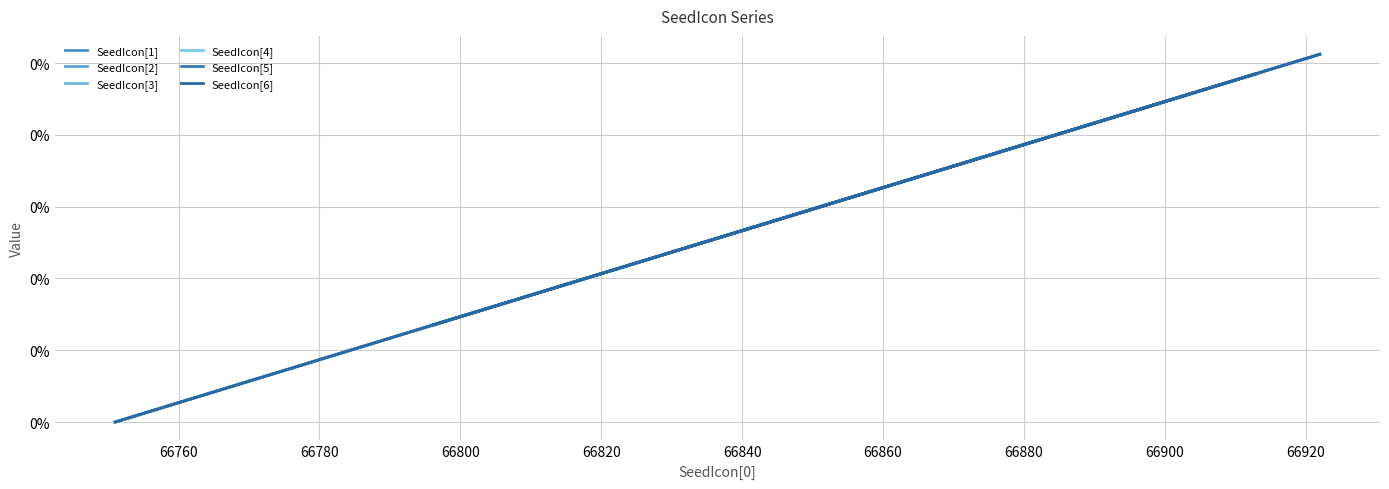

The SeedIcon[5] series shows 0.4 at 11. True or false?

False